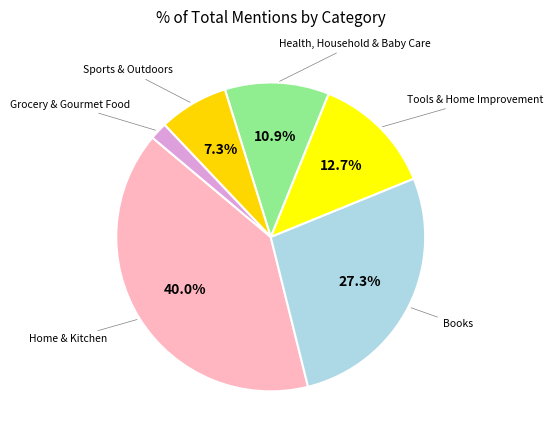

Rank the categories by value from highest to lowest.

Home & Kitchen, Books, Tools & Home Improvement, Health, Household & Baby Care, Sports & Outdoors, Grocery & Gourmet Food